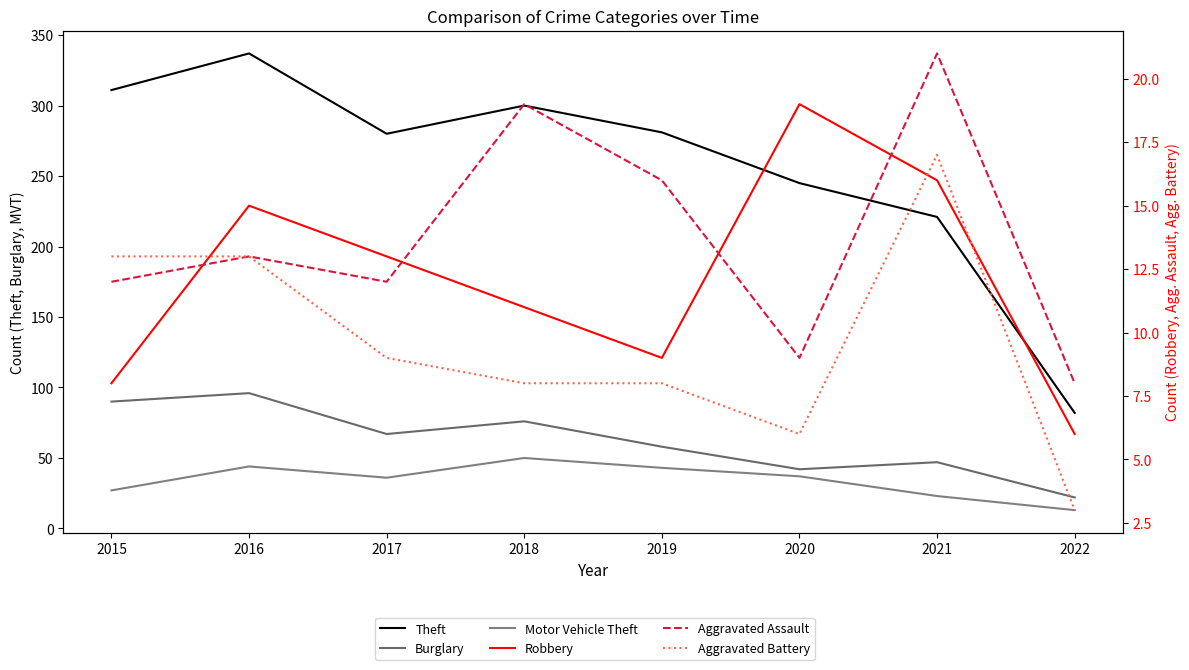

Is the value of Aggravated Assault at 2018 greater than the value of Robbery at 2015?

Yes